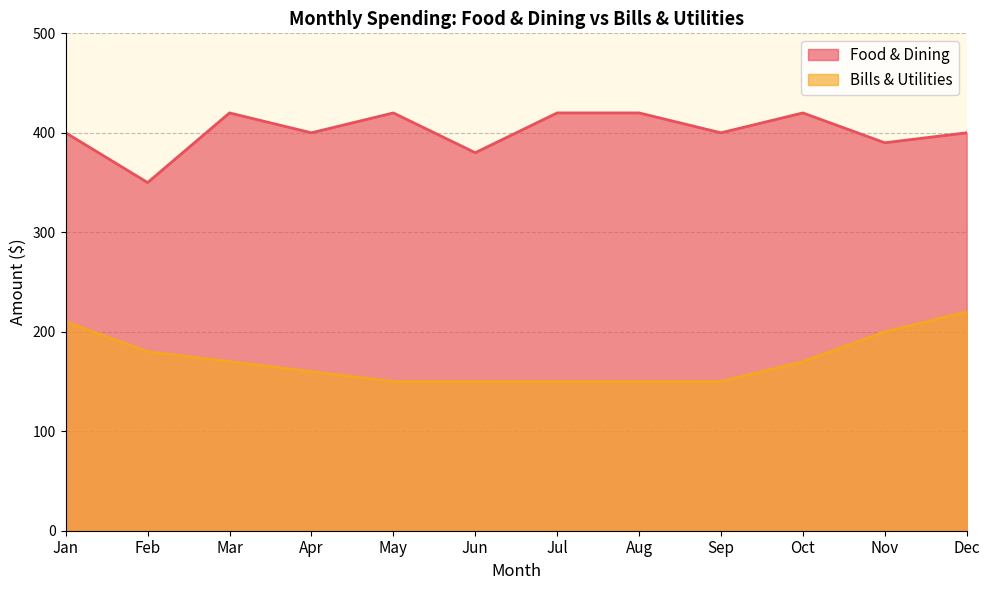

What is the difference between the maximum and minimum values in the Bills & Utilities series?

70